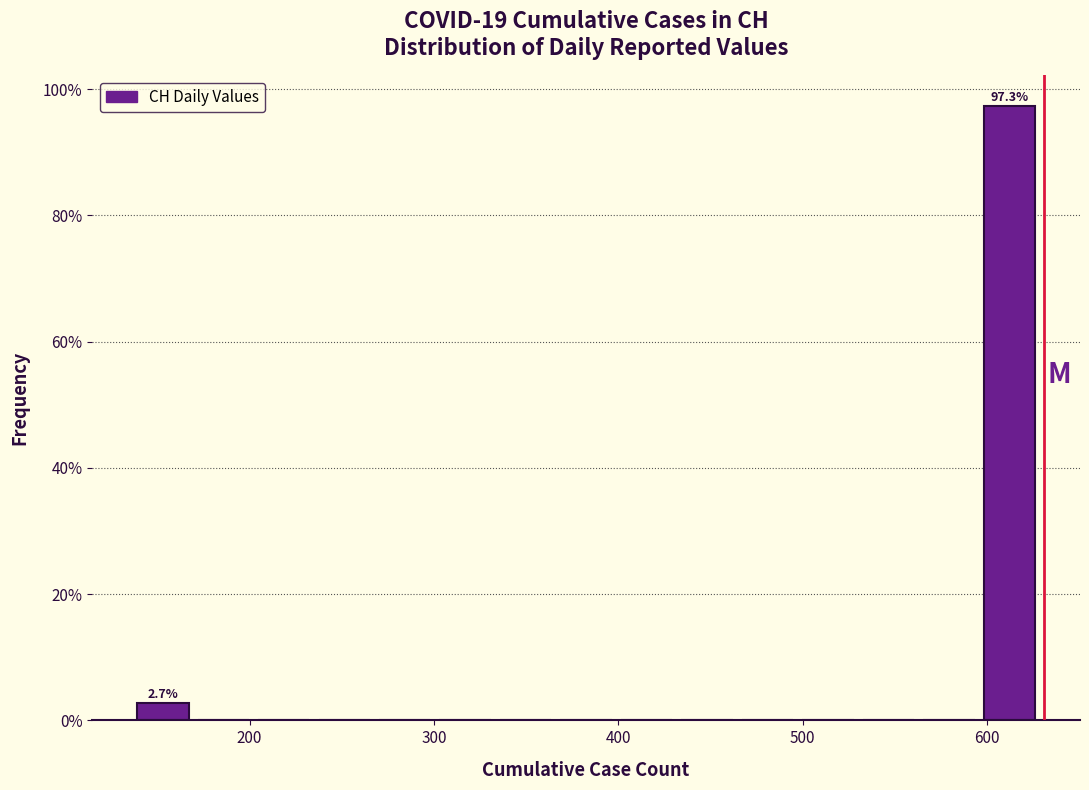

Around what value on the x-axis is the tallest bar? Give the approximate position of its centre, as read against the axis.

610